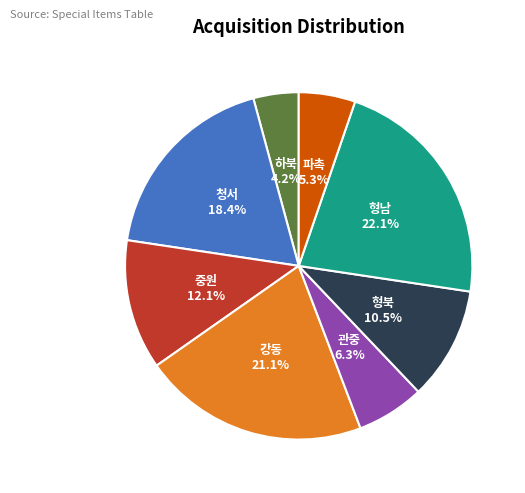

Is there any slice that represents more than half of the pie?

No